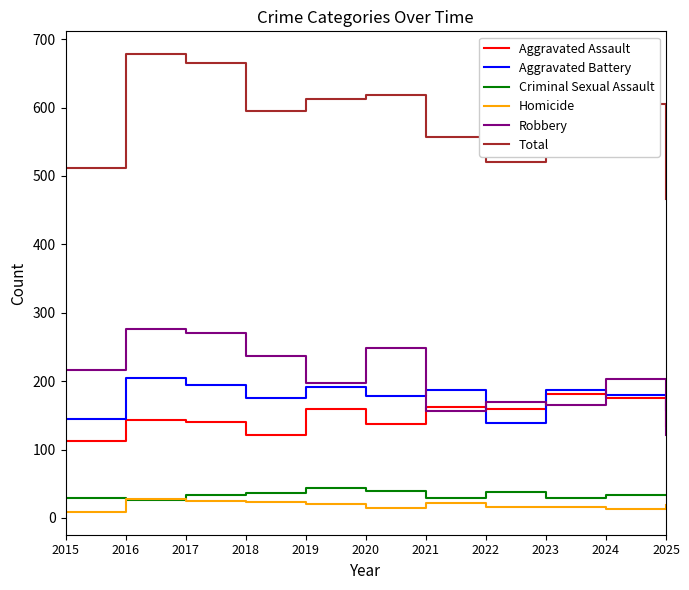

True or false: Robbery and Criminal Sexual Assault intersect in this chart.

False